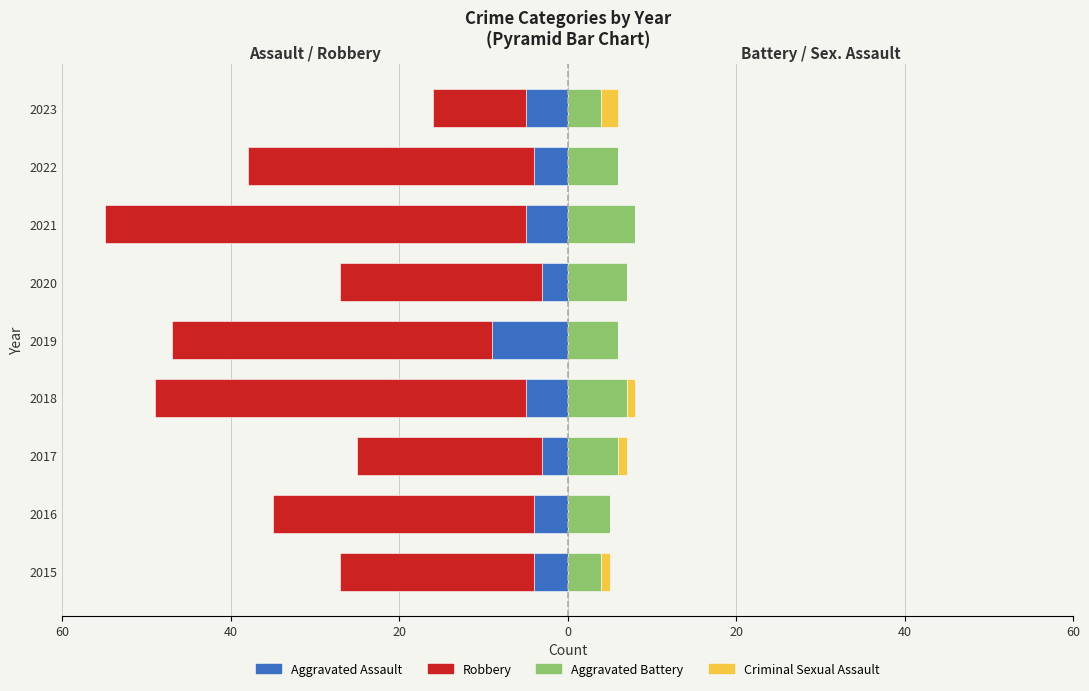

What is the value of the Criminal Sexual Assault bar at the 1st from the left?

1